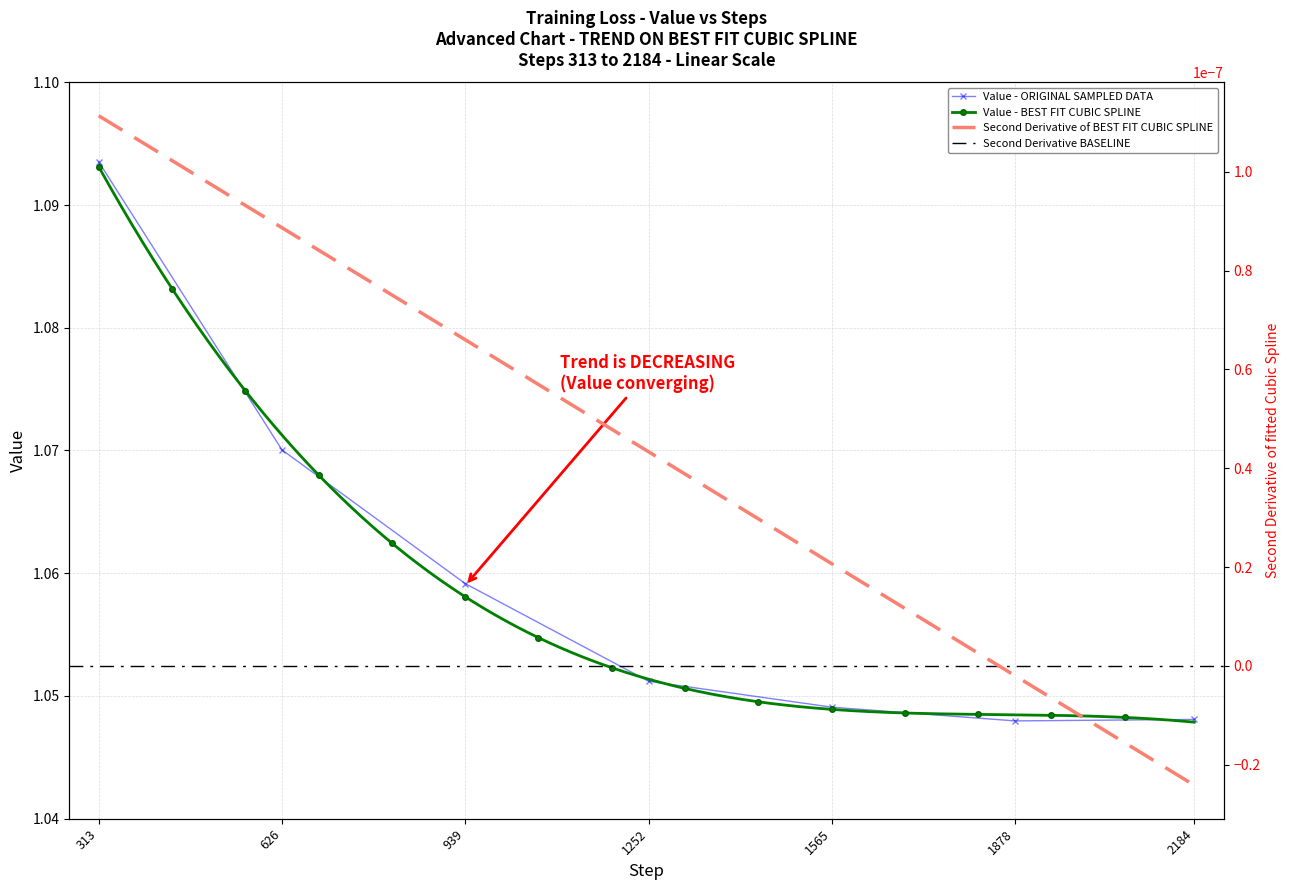

What is the value of the 4th point from the left?

1.1